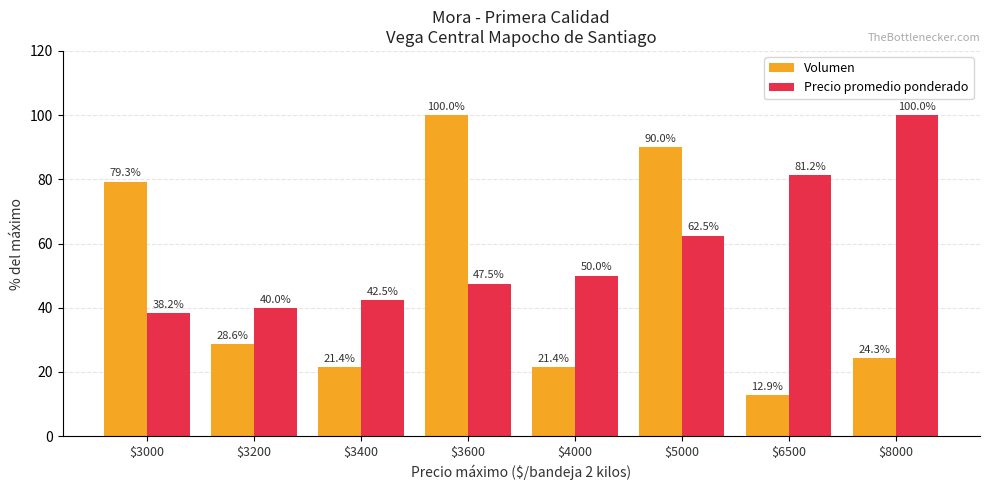

Which series has the widest spread of values?

Volumen